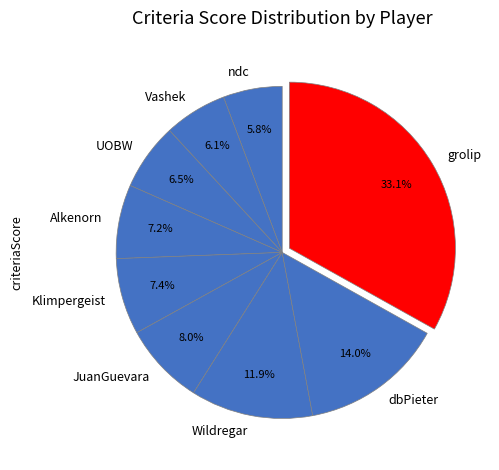

What percentage do UOBW and JuanGuevara together represent?

14.5%